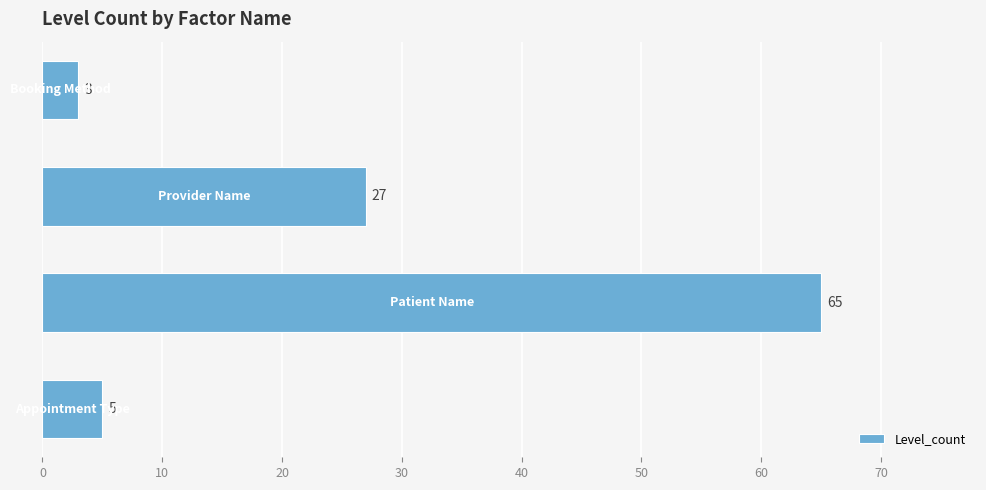

What is the sum of all values?

100